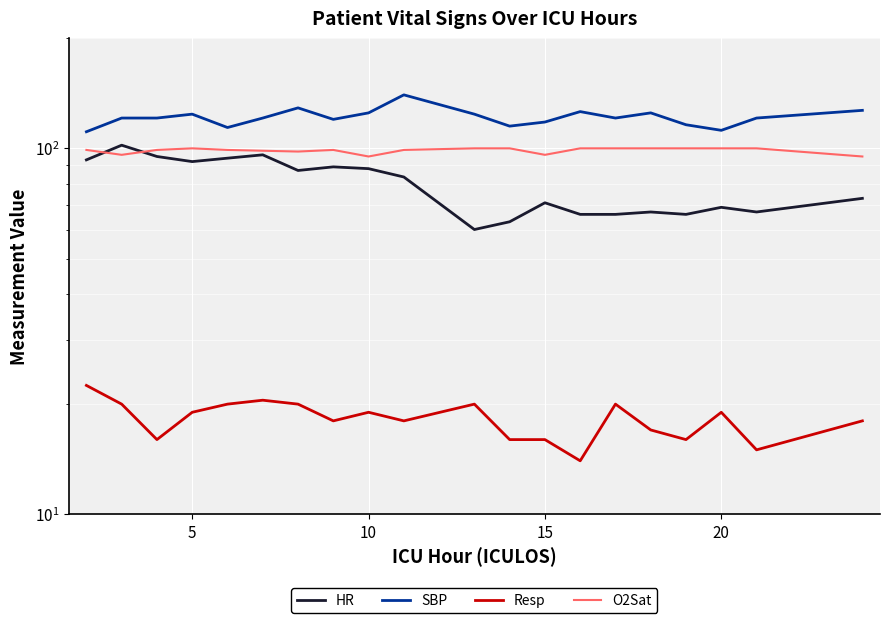

Which series has the largest total across all categories?

SBP